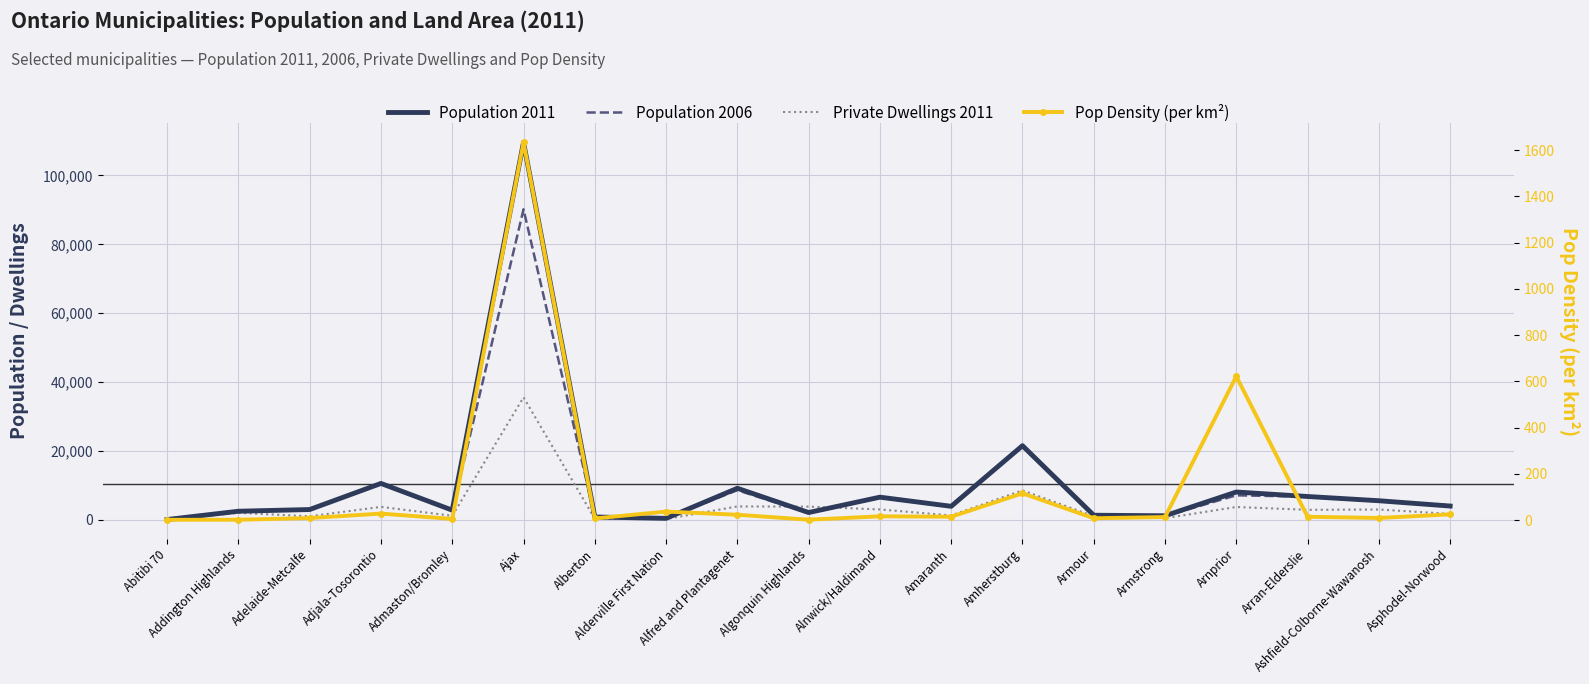

True or false: Population 2006 and Pop Density (per km²) intersect in this chart.

False